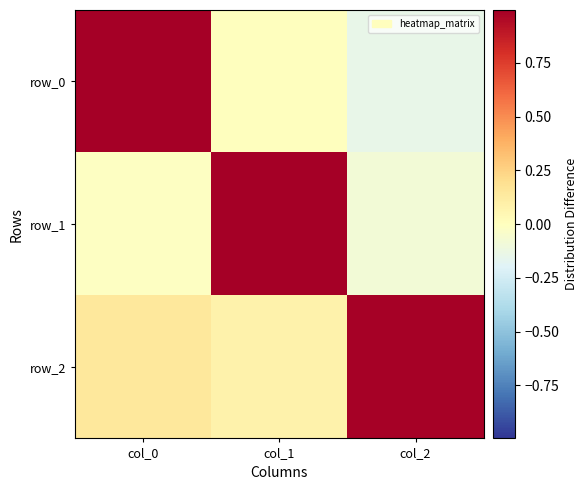

What is the difference between the maximum and minimum values in the row_2 series?

0.9